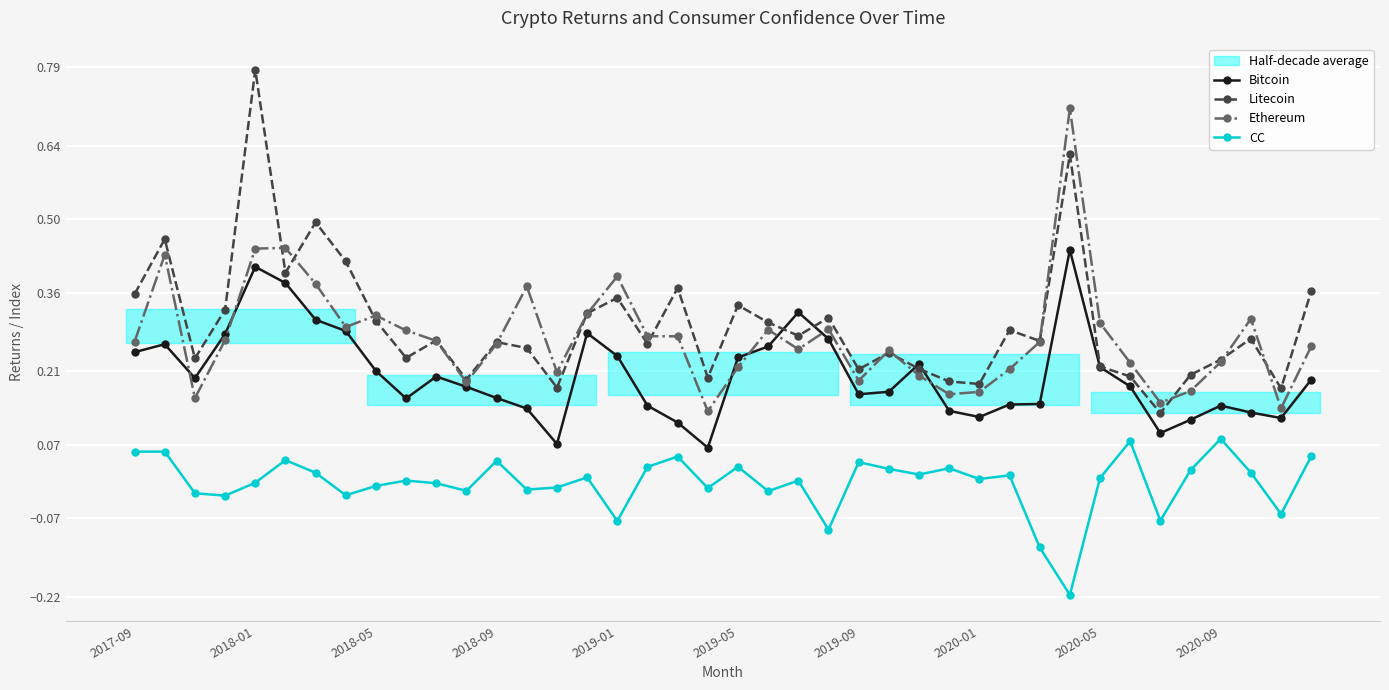

What is the average value of the Ethereum series?

0.3